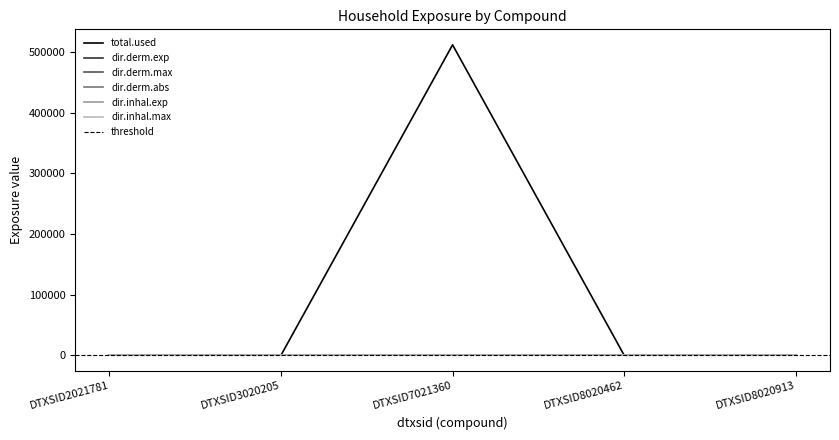

How many lines are shown in the chart?

6